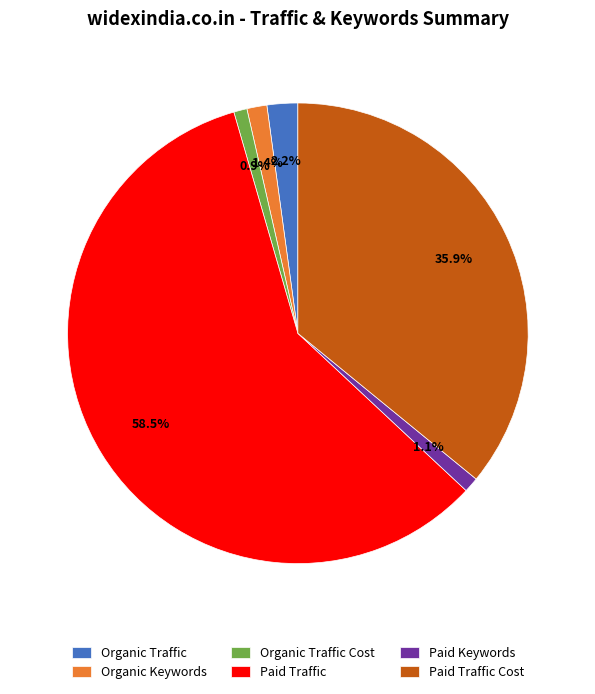

Which has a higher value, Paid Keywords or Paid Traffic?

Paid Traffic